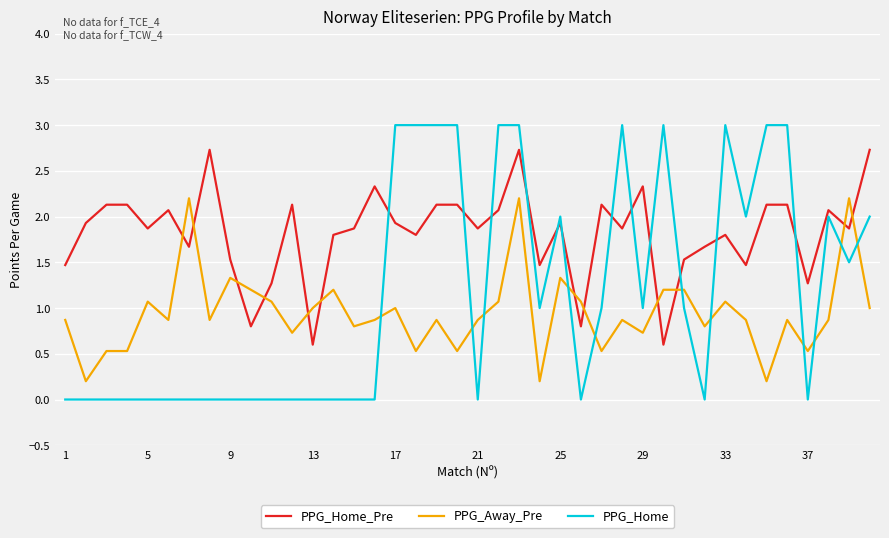

What is the greatest value displayed?

3.0